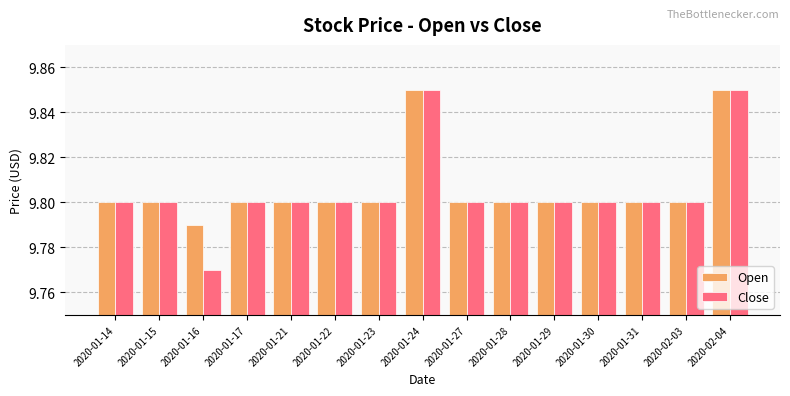

Where is Open nearest to the value 9?

2020-01-16